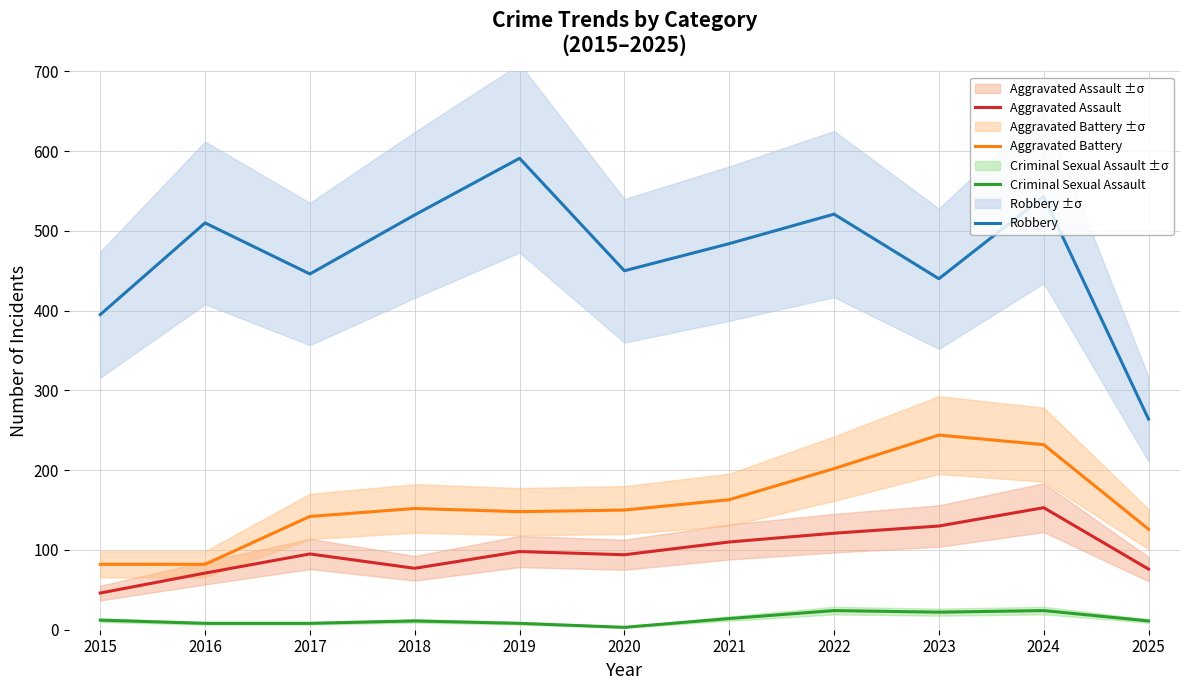

Does the chart have visible grid lines?

Yes